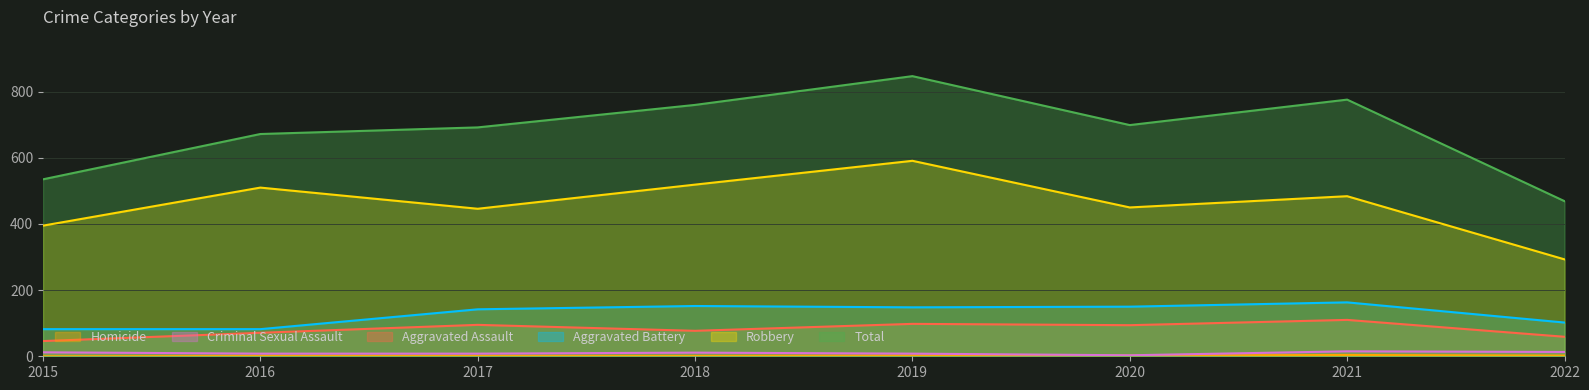

What is the value of the Aggravated Battery point at the 8th from the left?

102